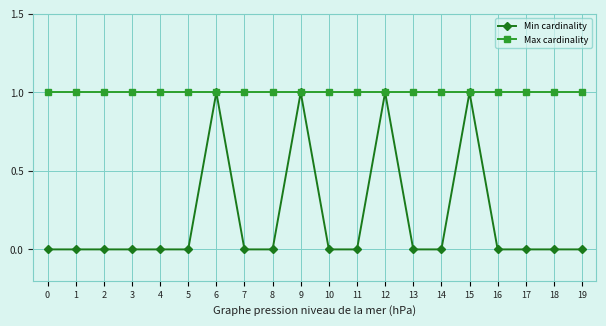

What is the average value of the Max cardinality series?

1